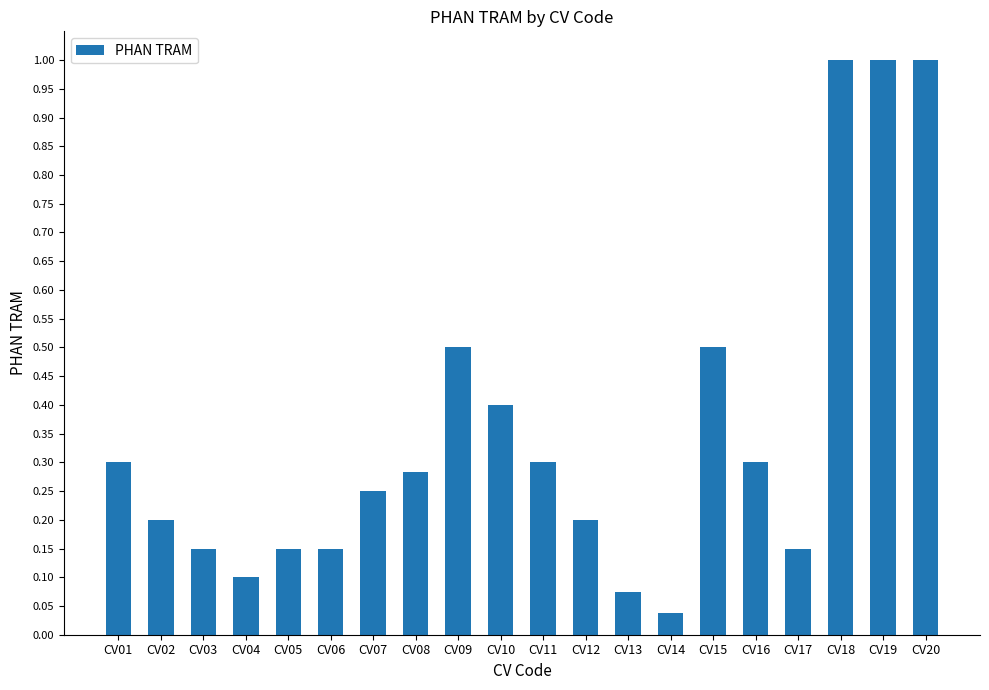

What is the difference between the maximum and minimum values?

1.0